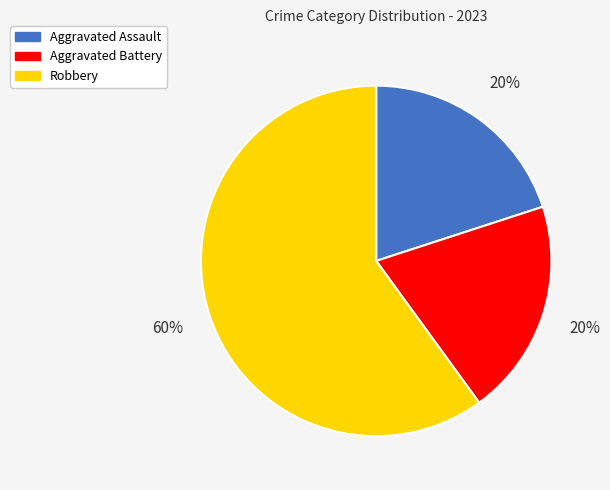

To the nearest percent, what is the difference between the largest and smallest slice percentages?

40%